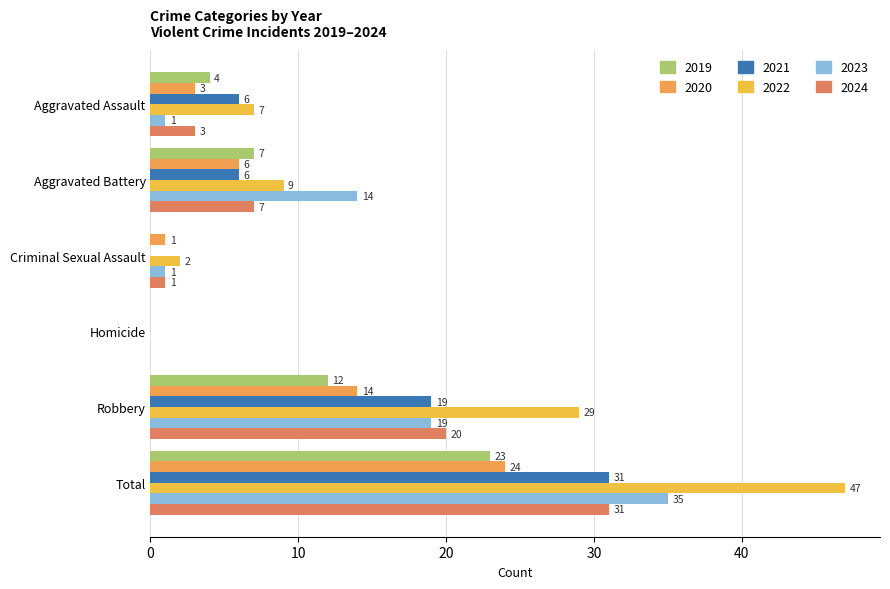

What is the label of the 3rd bar from the left?

Criminal Sexual Assault